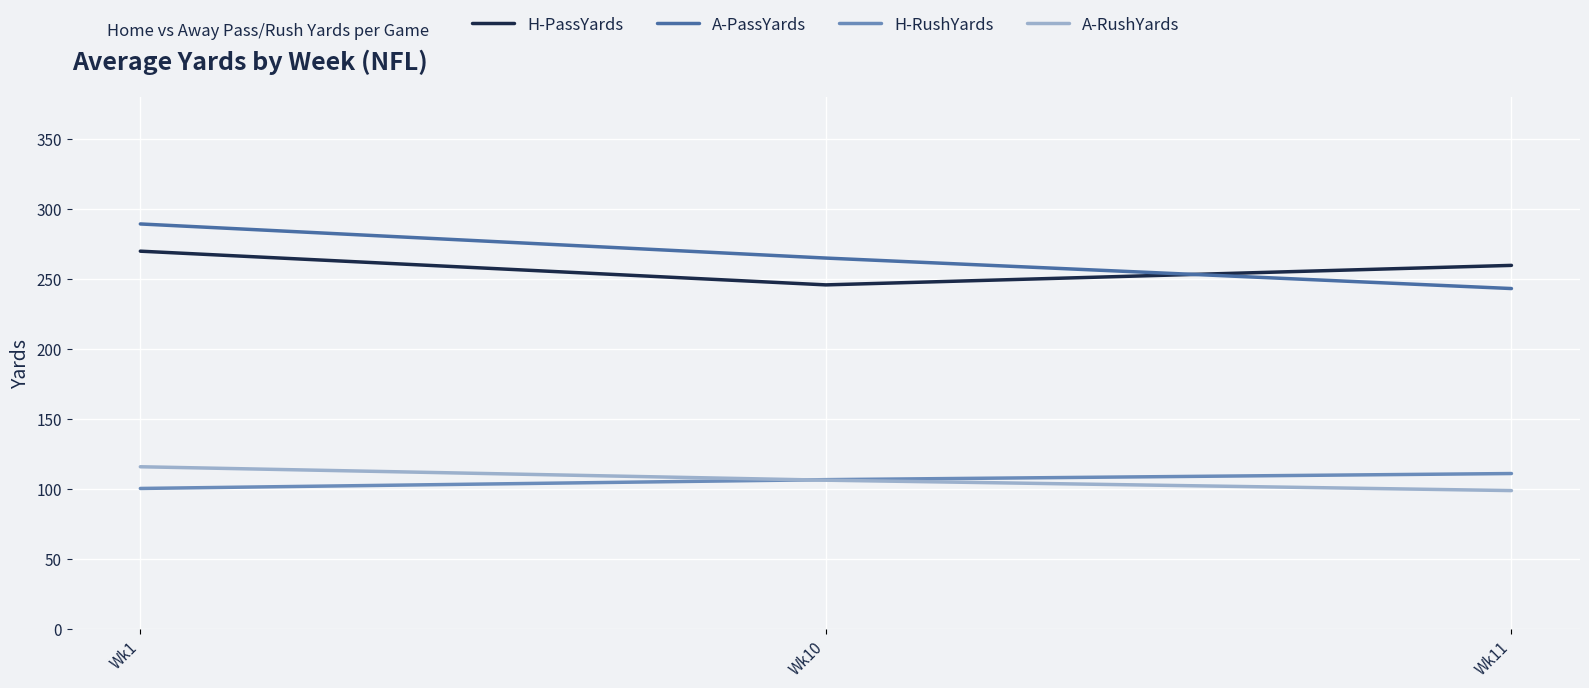

Is the value of H-PassYards at Wk10 greater than the value of A-PassYards at Wk1?

No